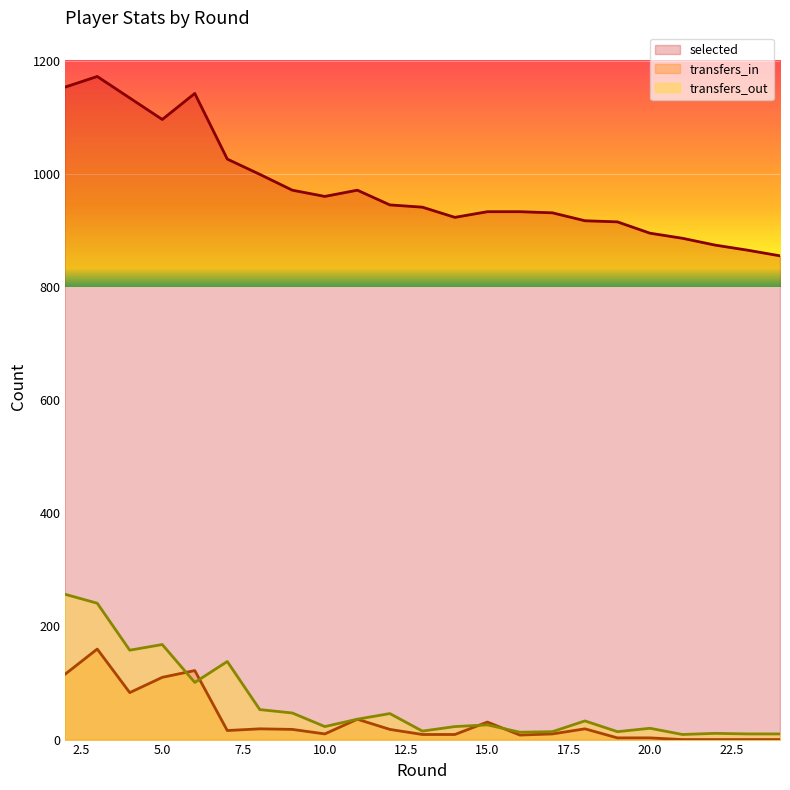

Which series has the largest total across all categories?

selected